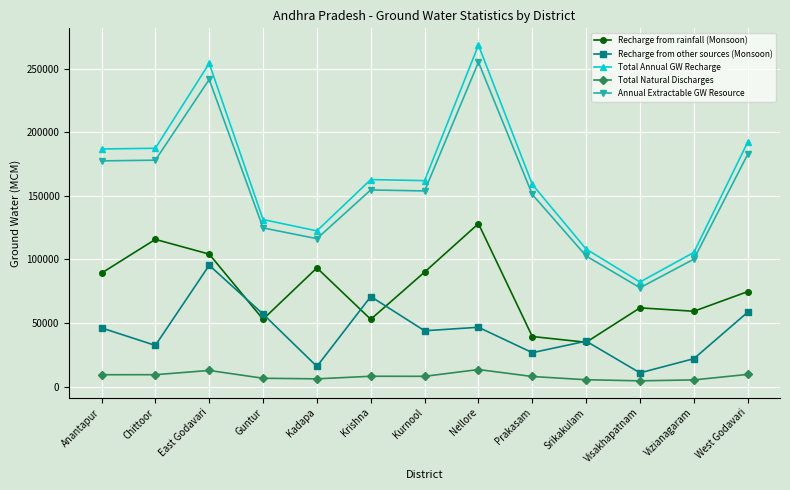

Where does the Recharge from other sources (Monsoon) series first go above 43892?

Anantapur